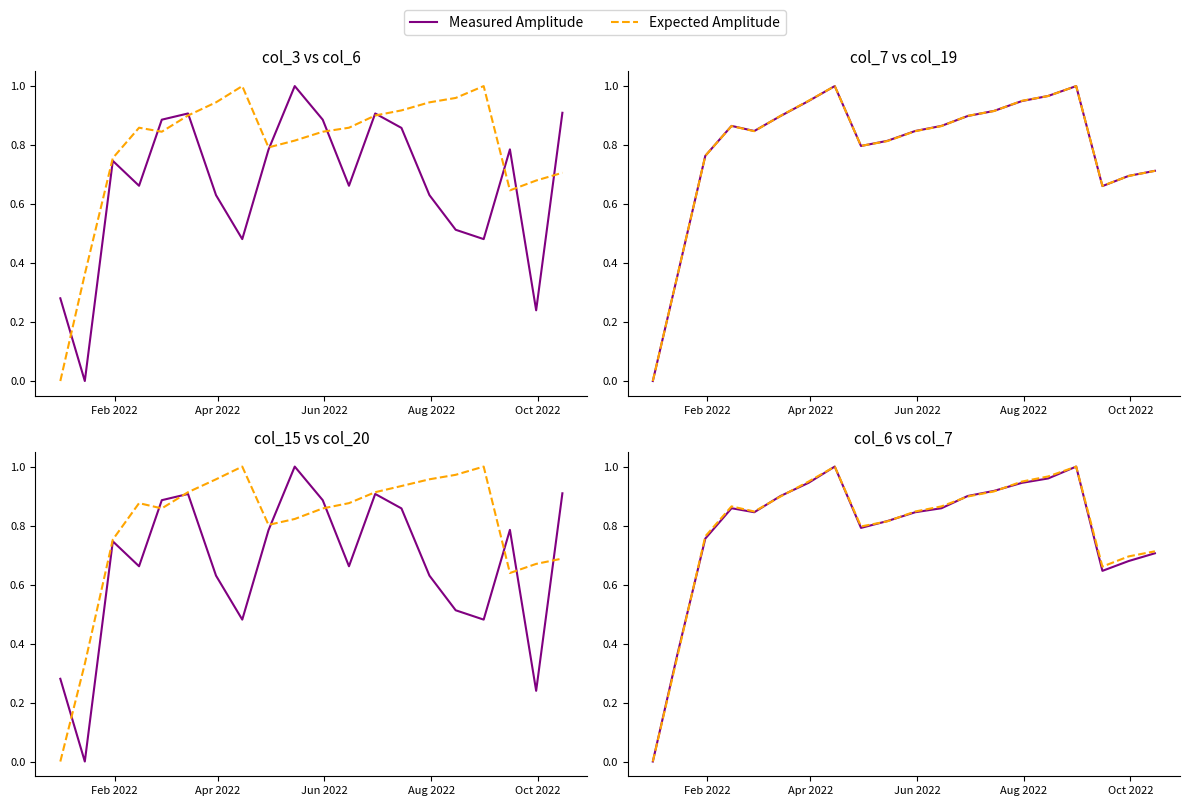

How many data points does each series have?

20